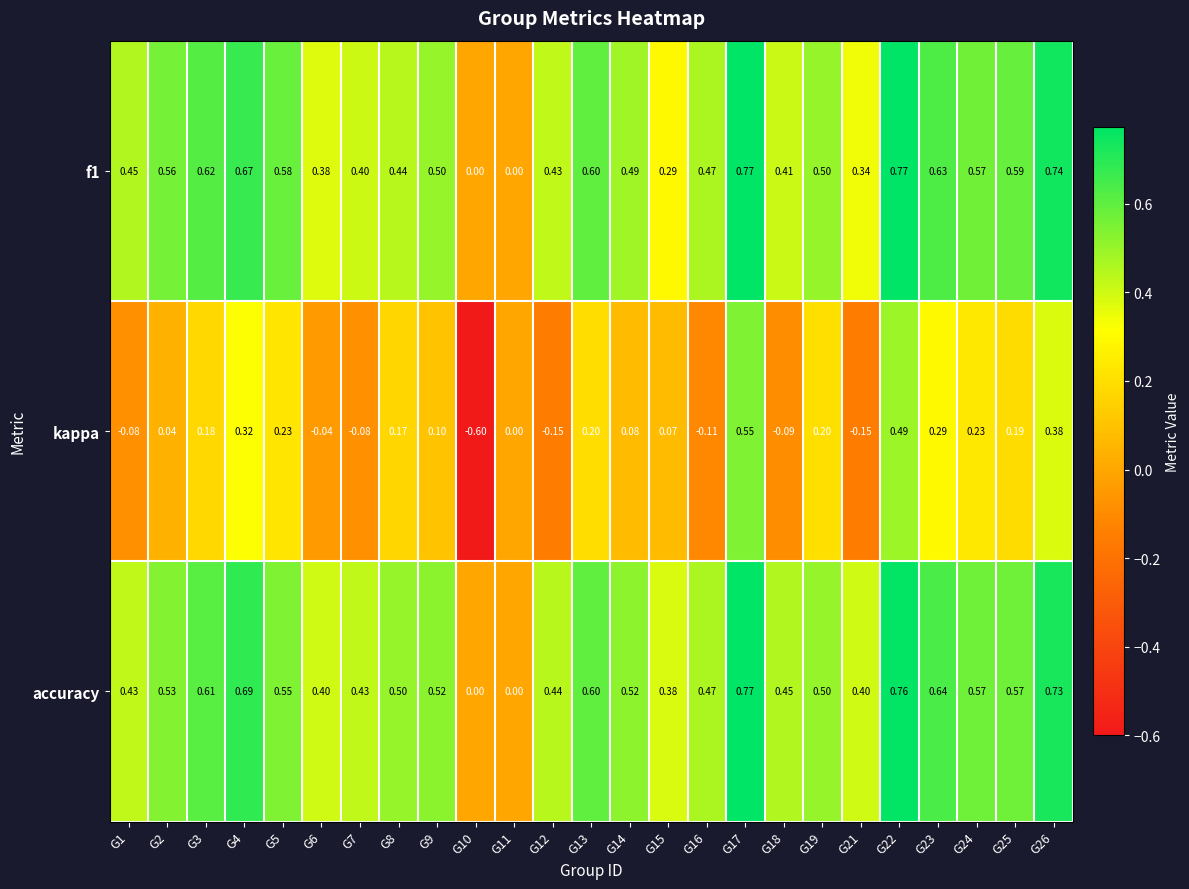

Which series has the largest total across all categories?

accuracy